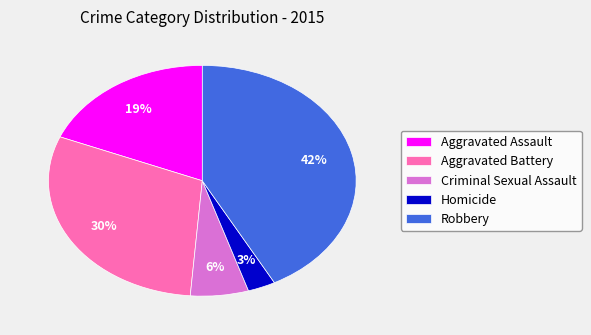

The Aggravated Battery slice represents 30% of the pie. True or false?

True